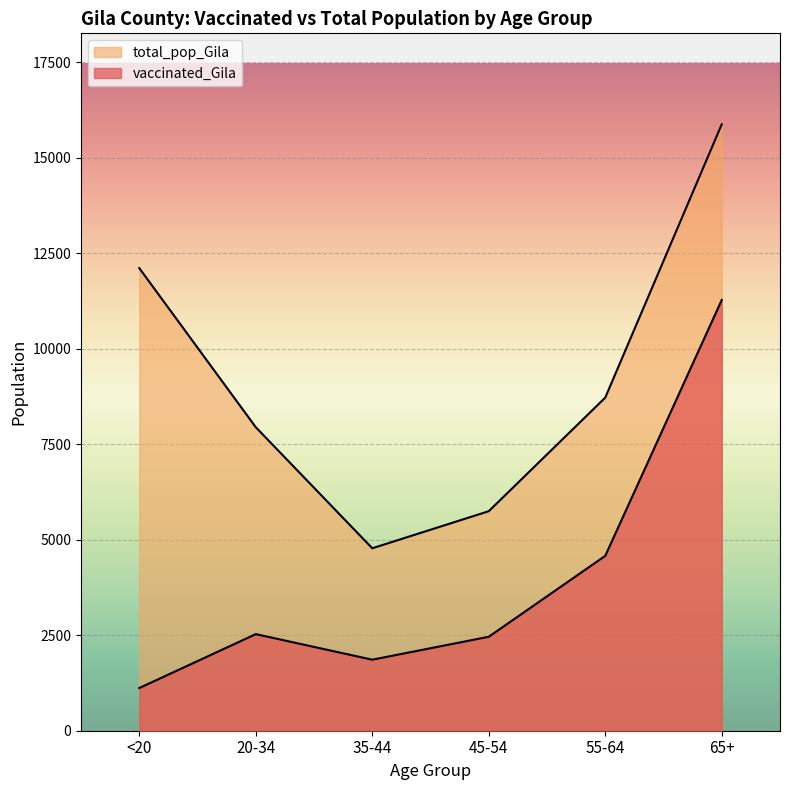

How many values in the total_pop_Gila series exceed 8718?

2